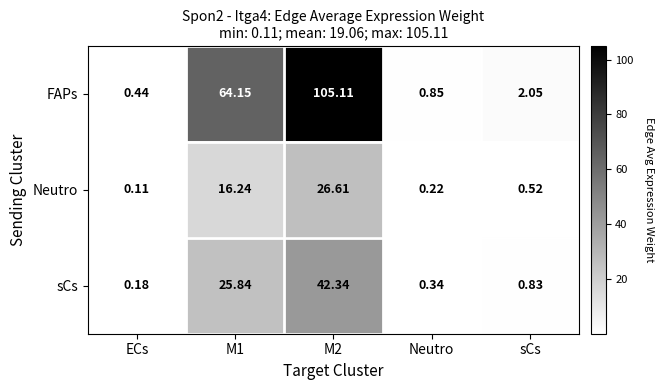

Which series has the largest total across all categories?

FAPs